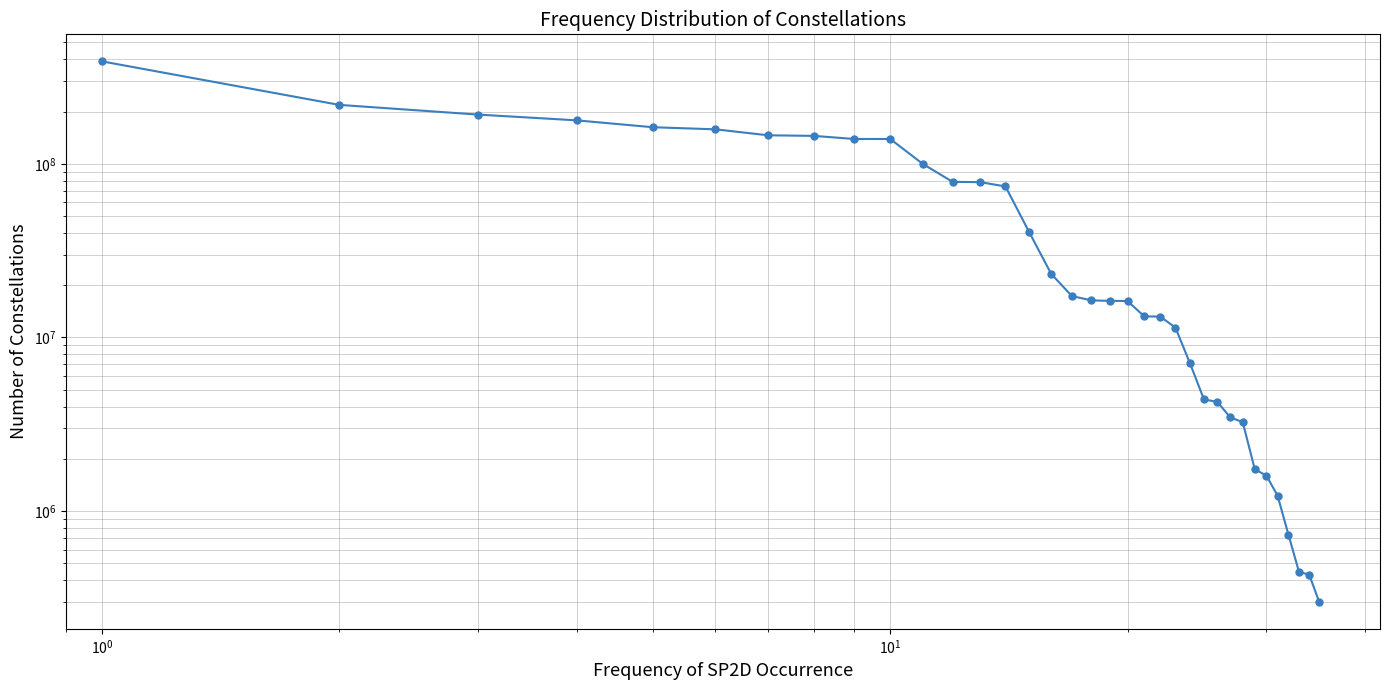

What is the average value?

68417016